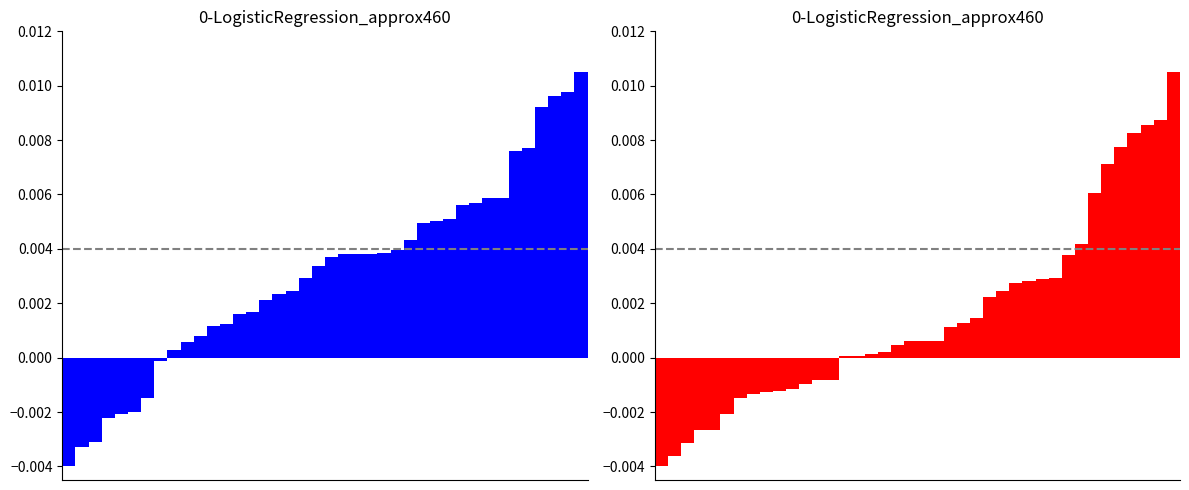

At which category is the sum across all series the highest?

39